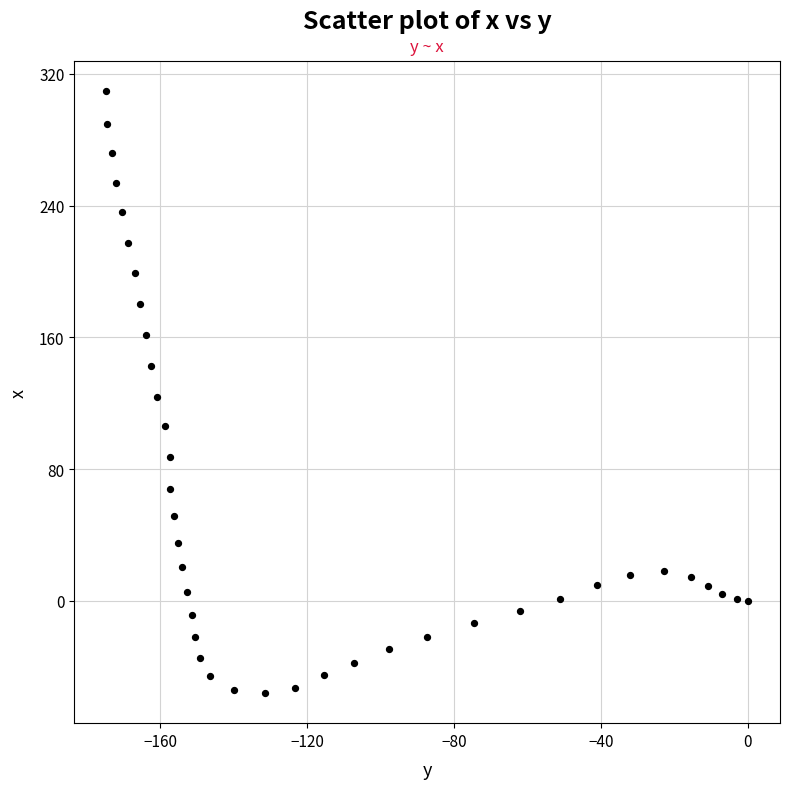

What is the range of X values (max minus min)?

174.6